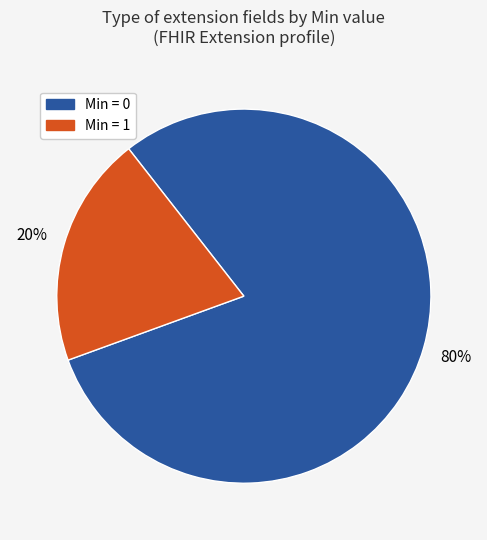

Is the sum of Min = 1 and Min = 0 greater than half?

Yes